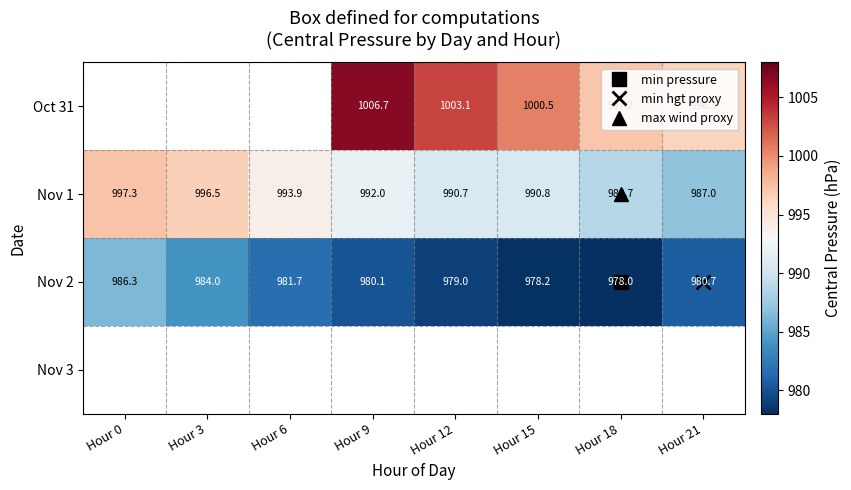

At Hour 9, list the series in order from smallest to largest.

Nov 2, Nov 3, Nov 1, Oct 31